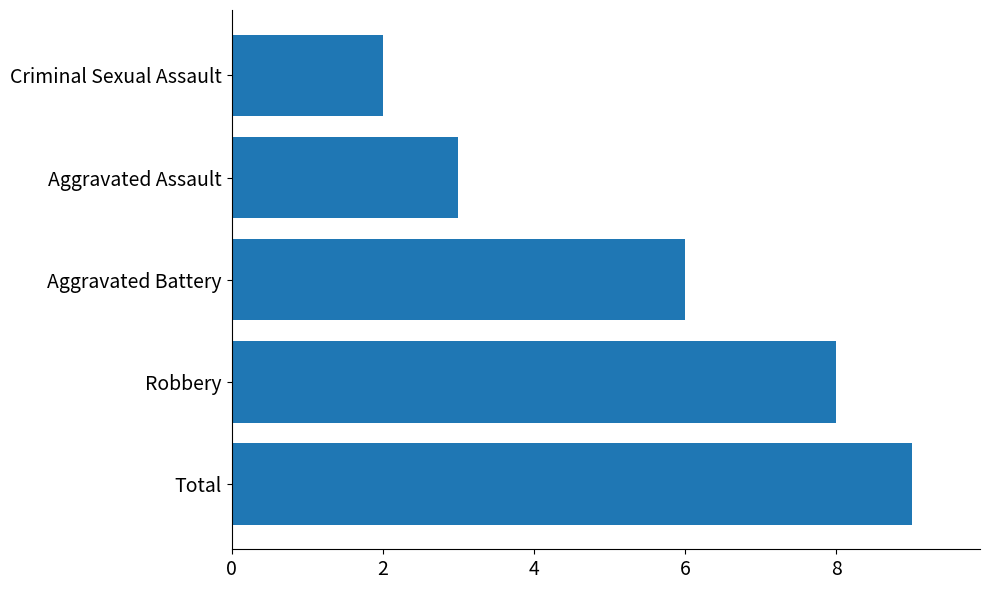

Reading bottom to top, transcribe all the data shown in this chart.

9	8	6	3	2